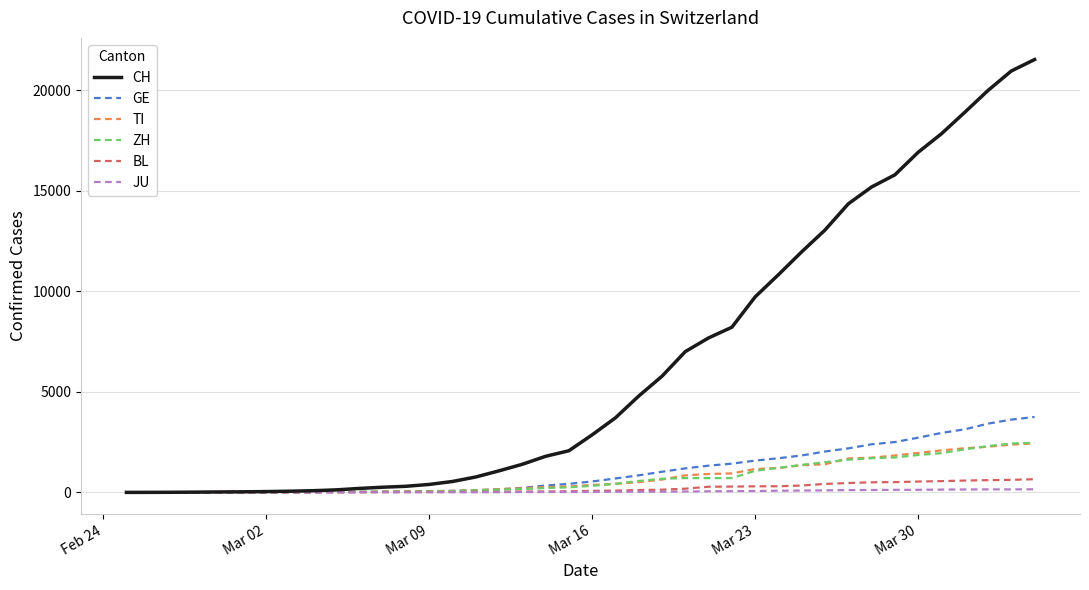

Which series has the largest range (max minus min)?

CH